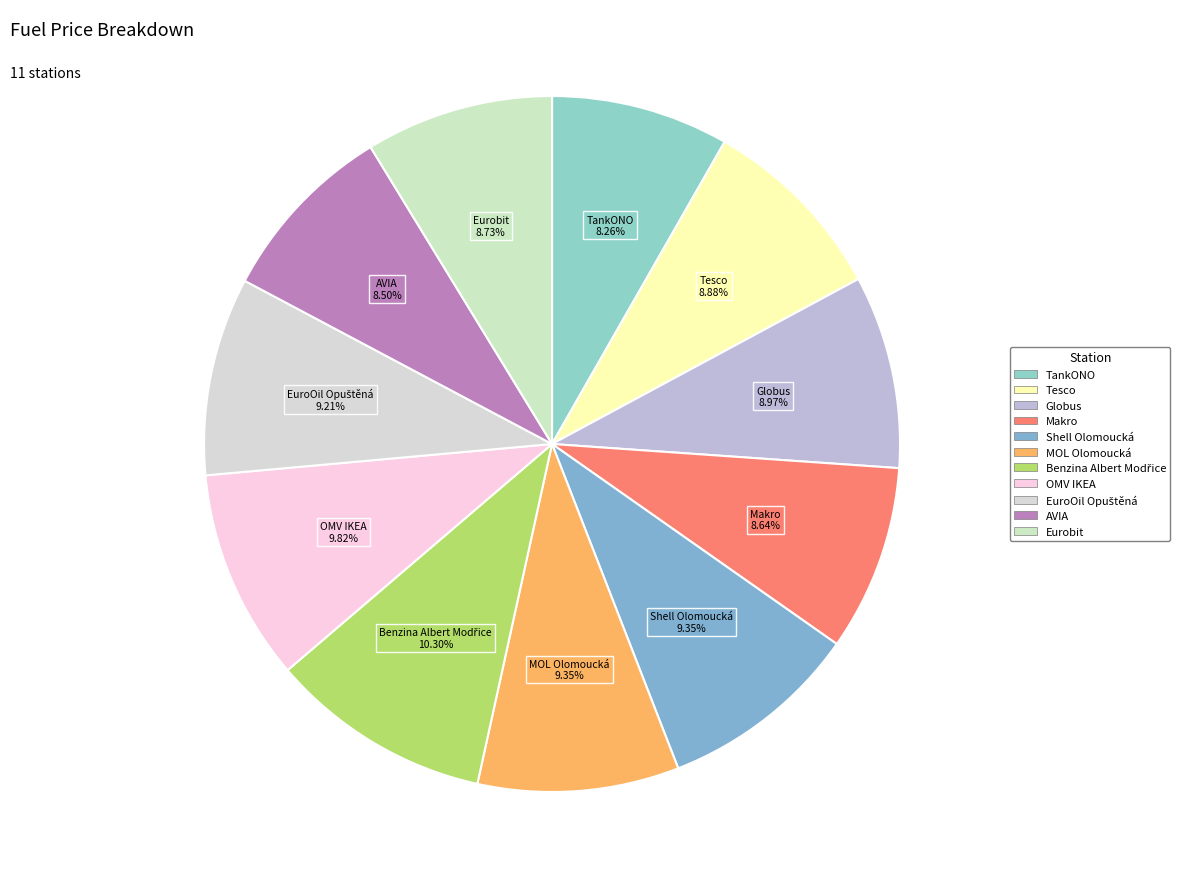

Approximately how many times larger is the value at Globus compared to Tesco?

1.0